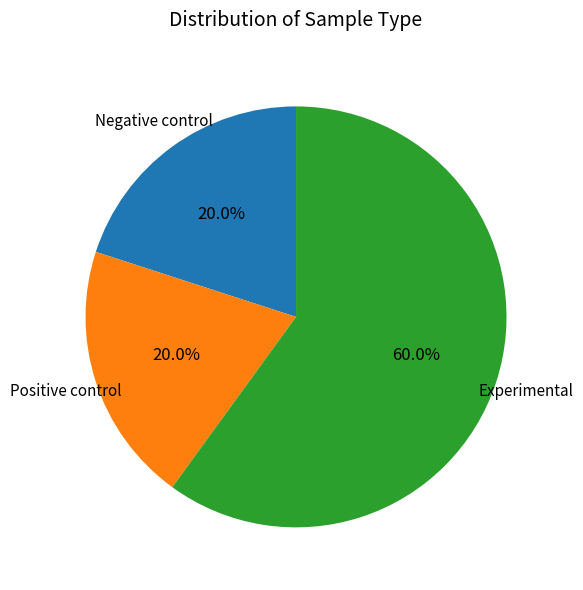

What is the ratio of the value at Experimental to the value at Positive control?

3.0